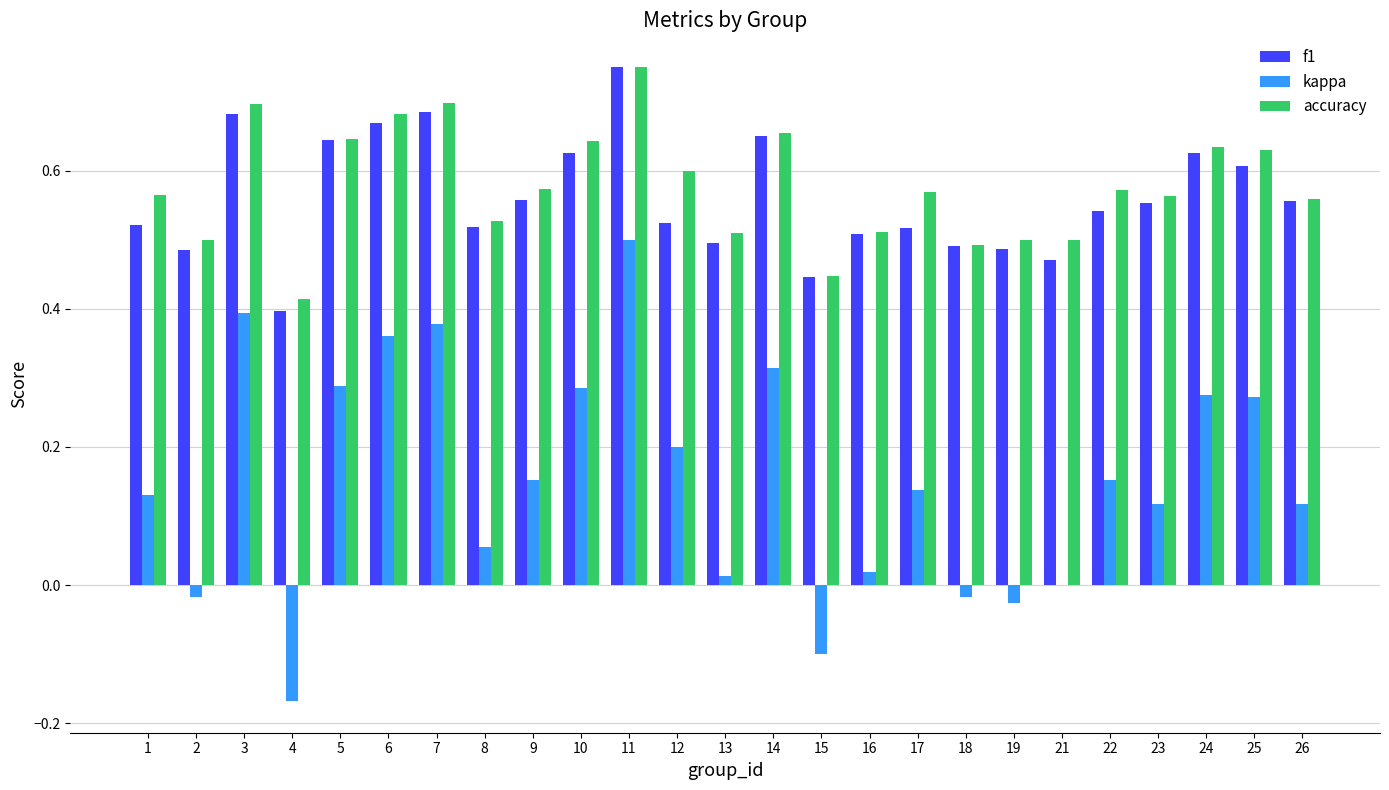

Between 8 and 25, which series saw the biggest shift?

kappa